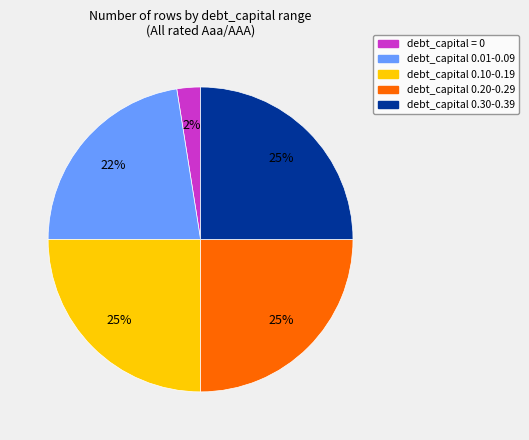

Is there a majority slice in this chart?

No